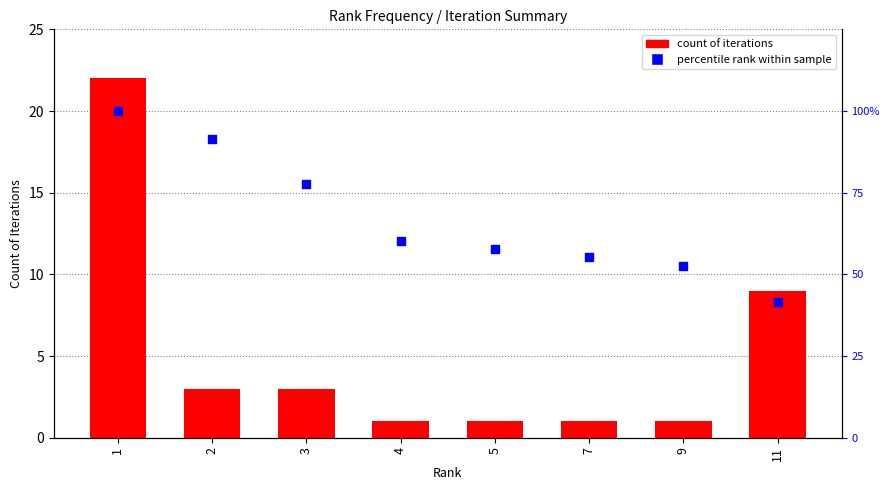

Which series reaches the maximum Y coordinate?

percentile rank within sample